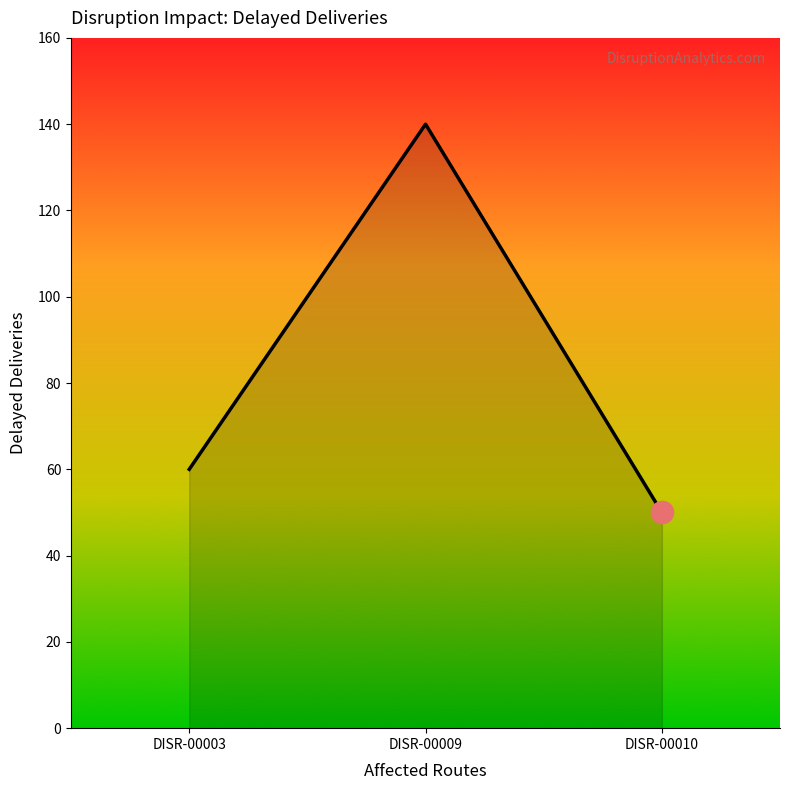

Where is the data nearest to the value 95?

DISR-00003